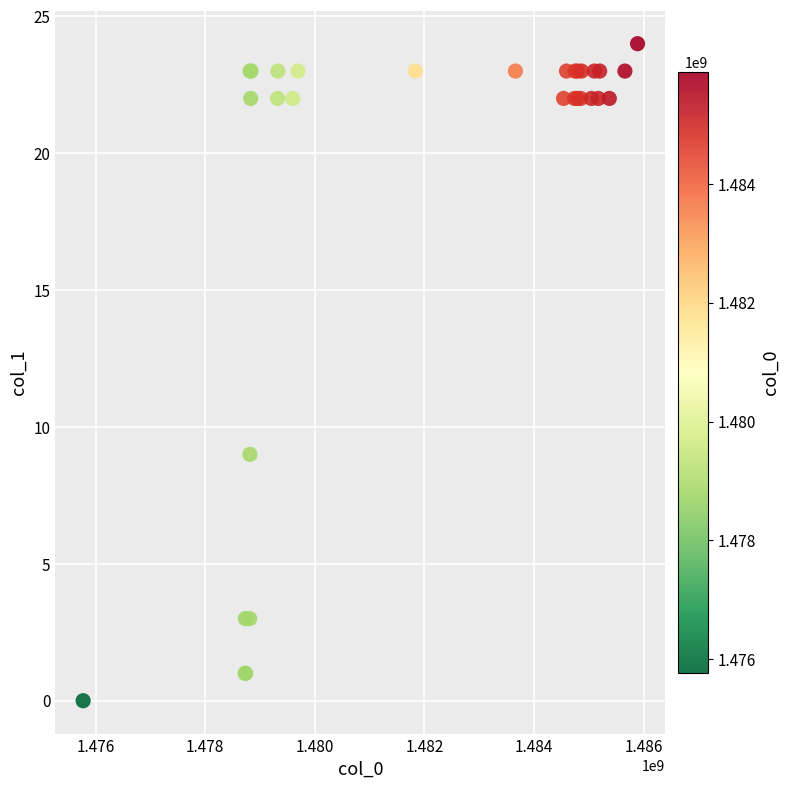

What Y value in the scatter plot is closest to 12?

9